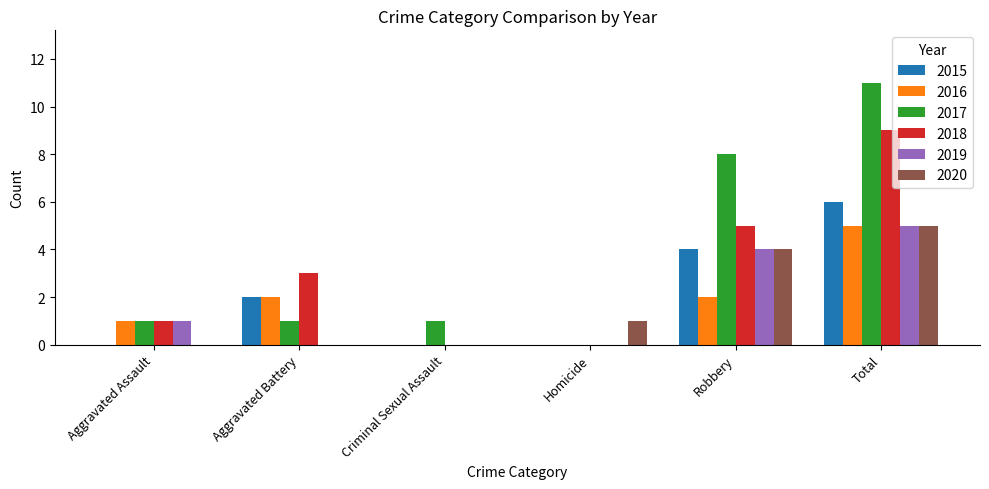

How many groups of bars are there?

6